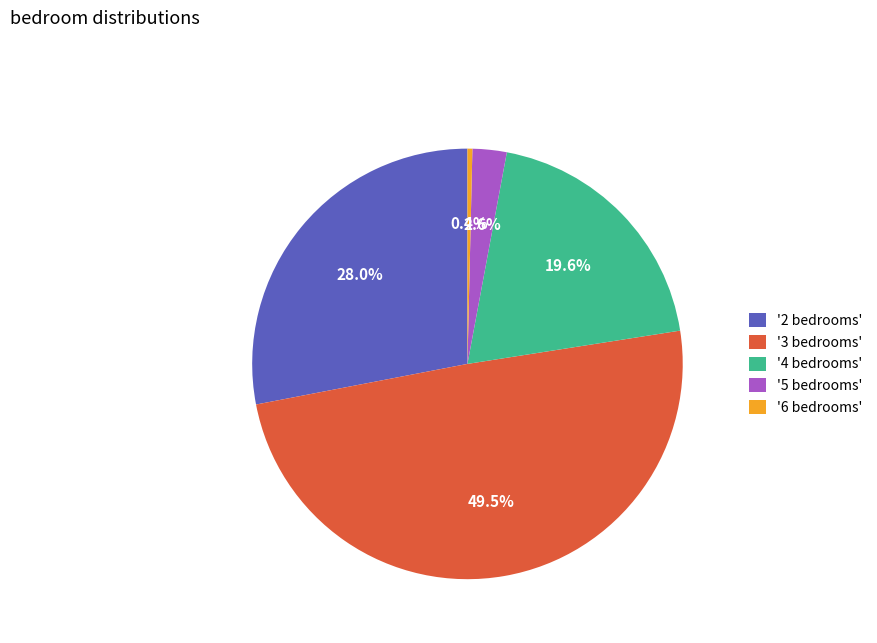

What is the total percentage of '4 bedrooms' and '2 bedrooms'?

47.6%